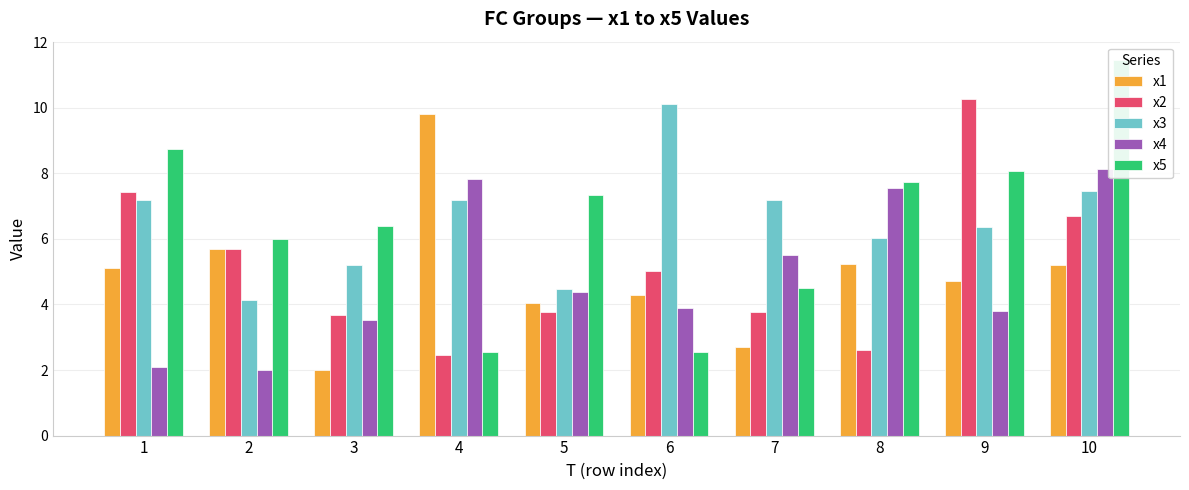

Reading right to left, what are all the values shown in this chart?

x1: 5.2	4.7	5.2	2.7	4.3	4.1	9.8	2.0	5.7	5.1
x2: 6.7	10.3	2.6	3.8	5.0	3.8	2.5	3.7	5.7	7.4
x3: 7.4	6.4	6.0	7.2	10.1	4.5	7.2	5.2	4.1	7.2
x4: 8.1	3.8	7.6	5.5	3.9	4.4	7.8	3.5	2.0	2.1
x5: 11.4	8.1	7.7	4.5	2.5	7.3	2.5	6.4	6.0	8.7